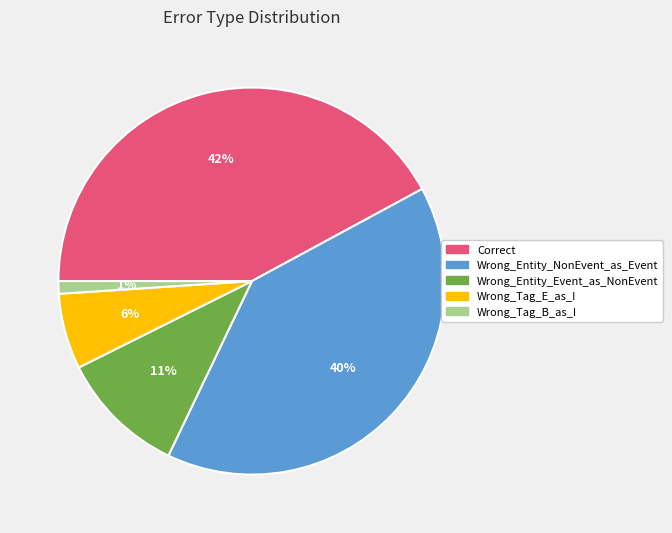

Which slice is the largest?

Correct